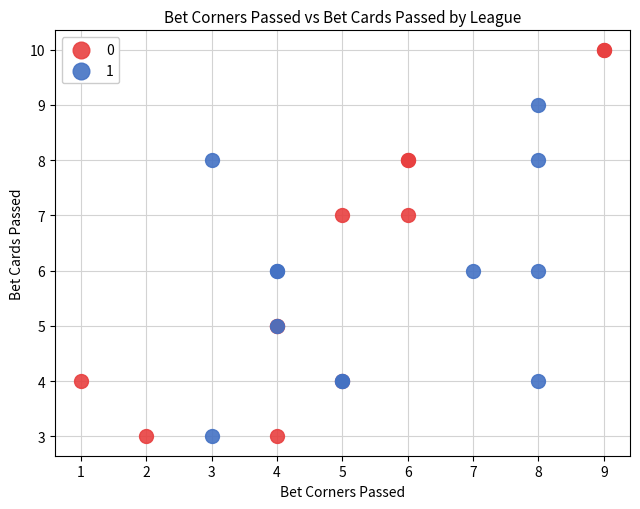

Which series reaches the maximum Y coordinate?

0